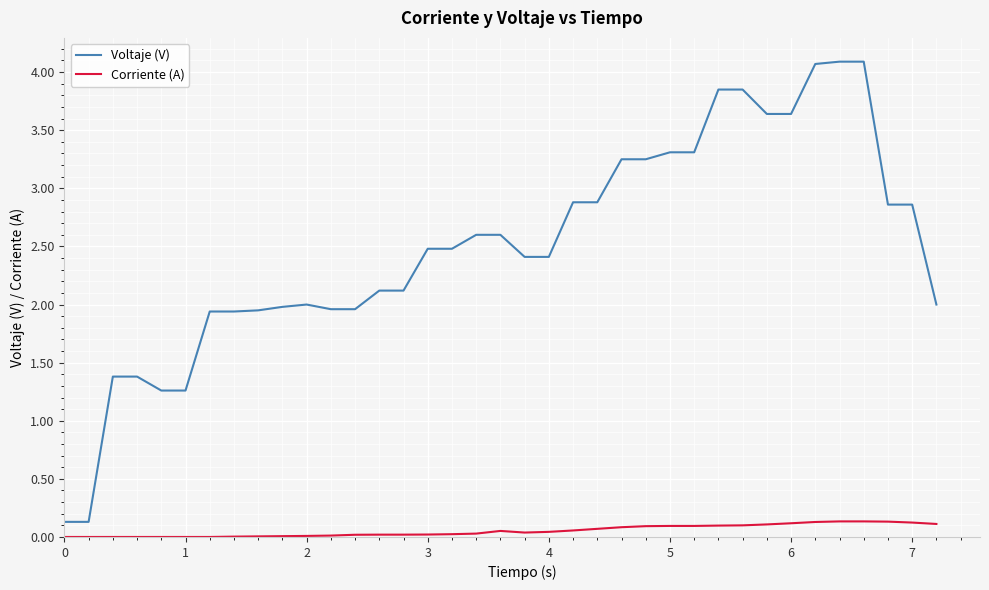

Rank the series by their average value, from lowest to highest.

Corriente (A), Voltaje (V)